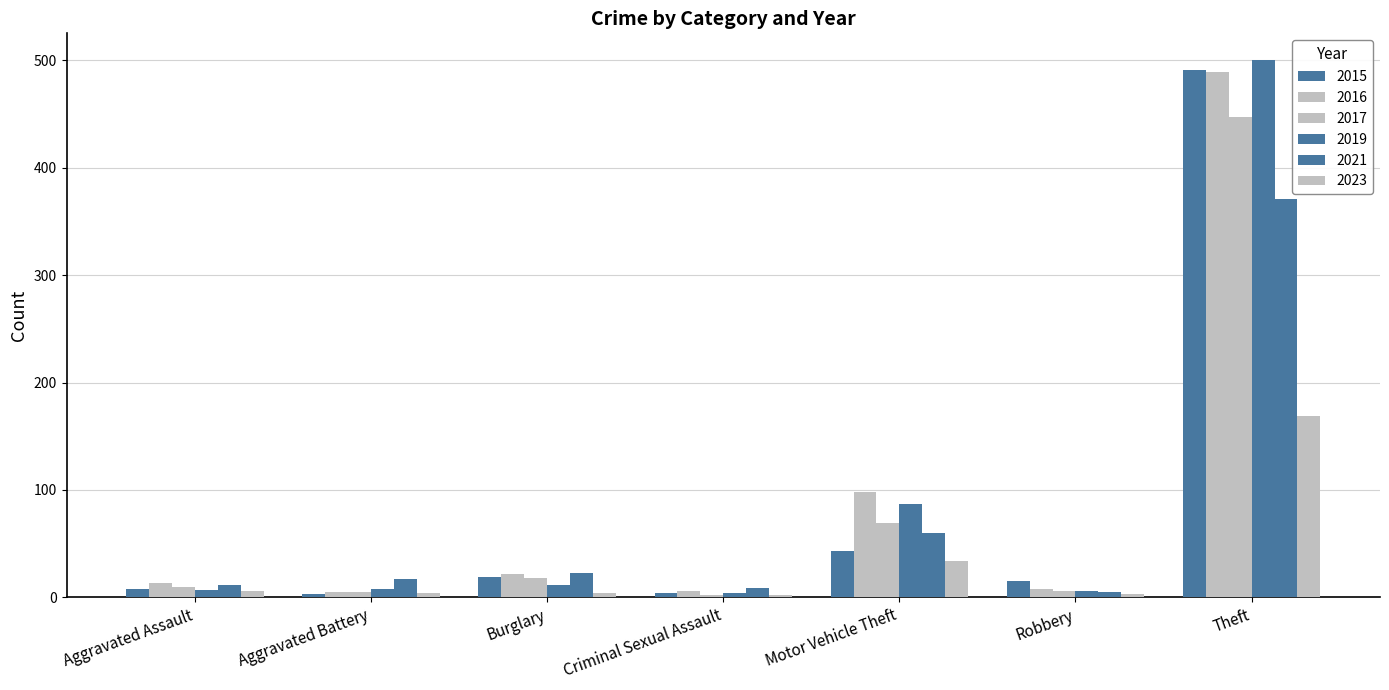

What is the difference between the highest and lowest values at Burglary?

19